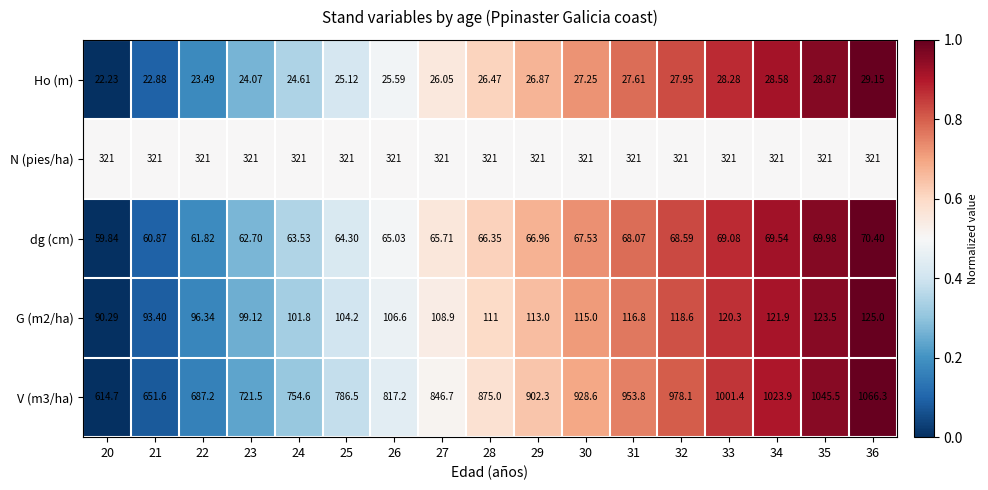

Is the value of dg (cm) at 22 greater than the value of Ho (m) at 29?

Yes